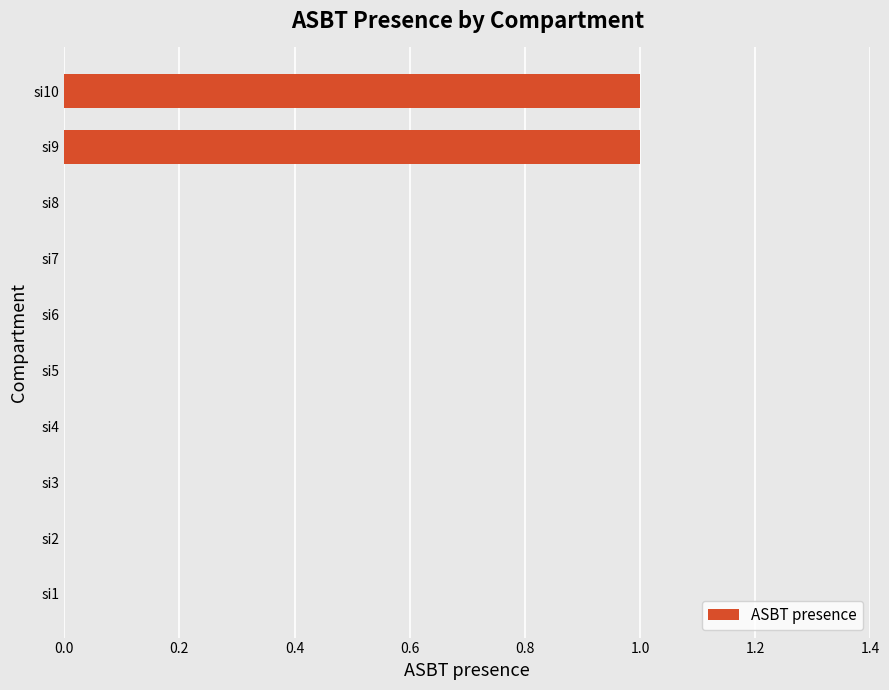

The value at si4 is 0. True or false?

True